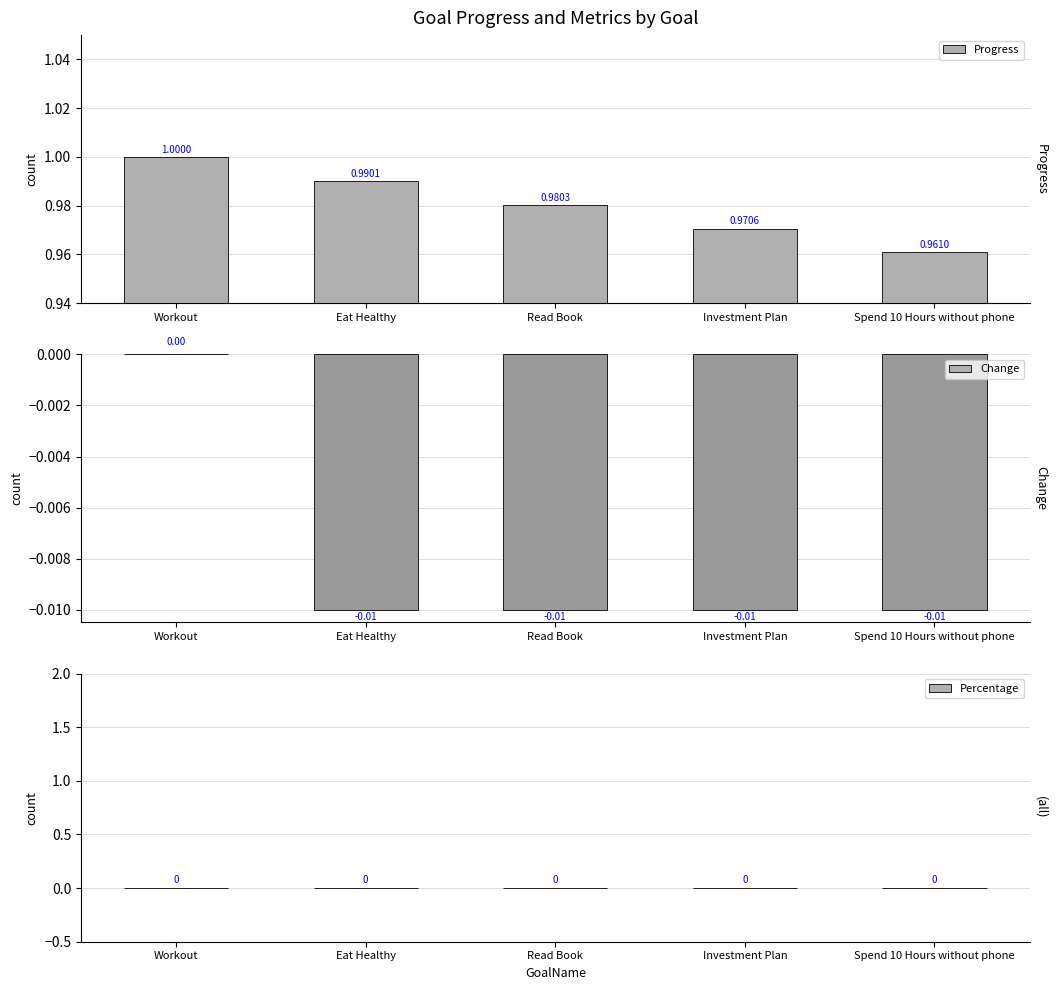

Which has a higher value, Workout or Investment Plan?

Workout